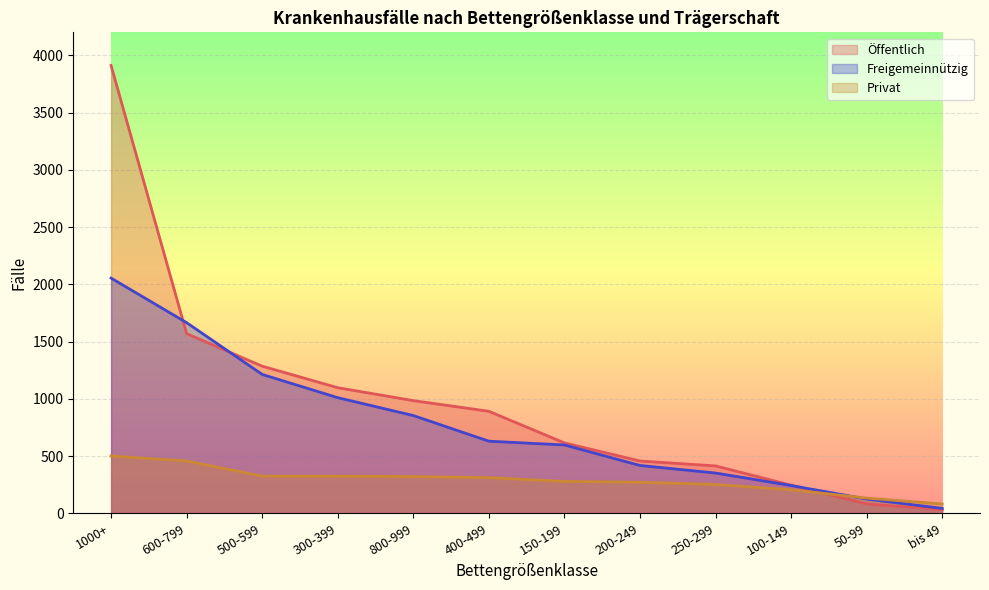

How many data points in Privat are less than 312?

6